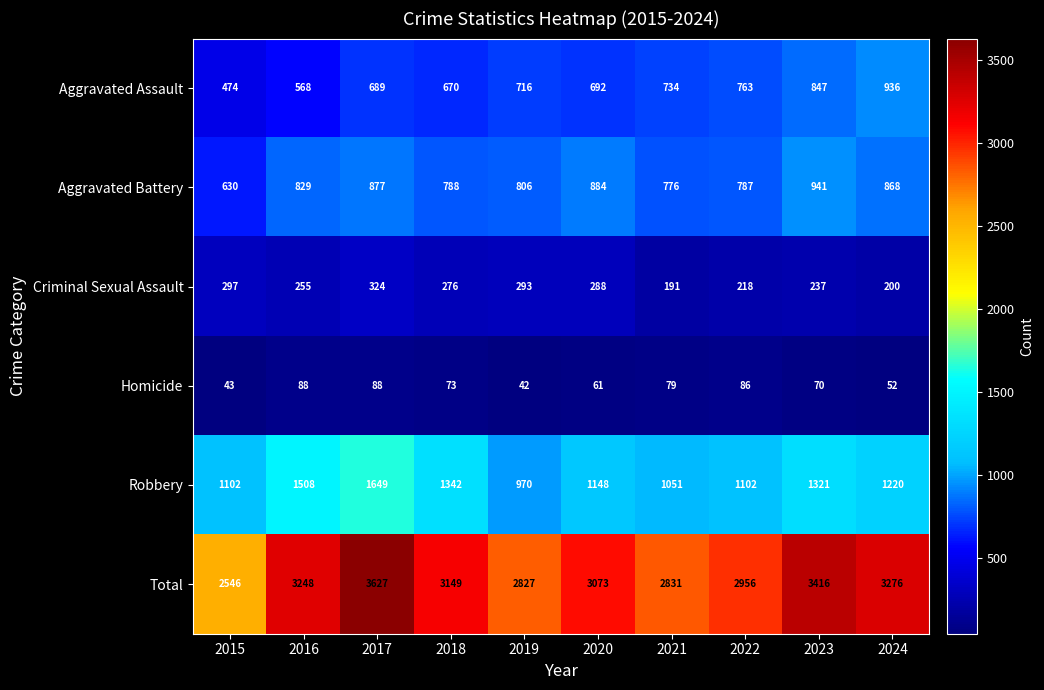

What is the difference between the maximum and second lowest values in the Robbery series?

598